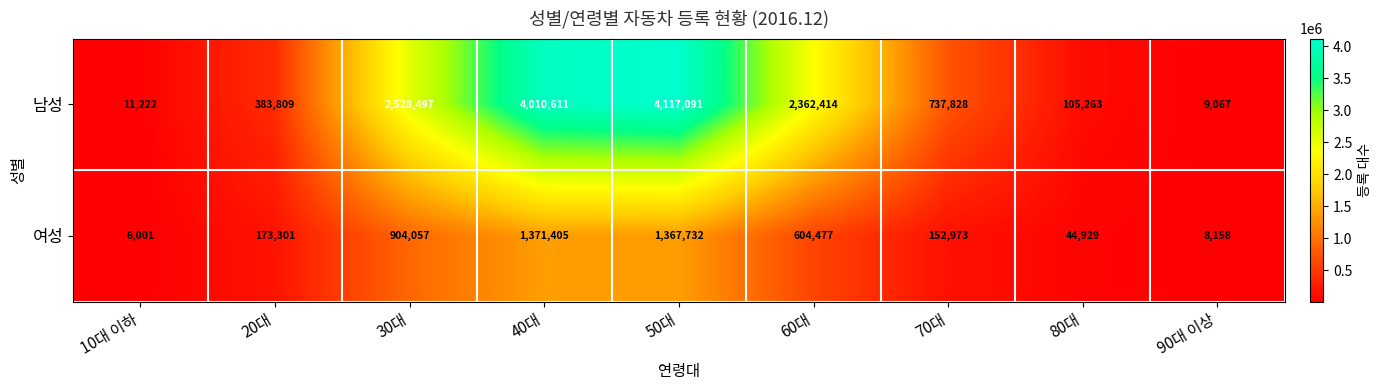

What is the difference between the maximum and second lowest values in the 여성 series?

1363247